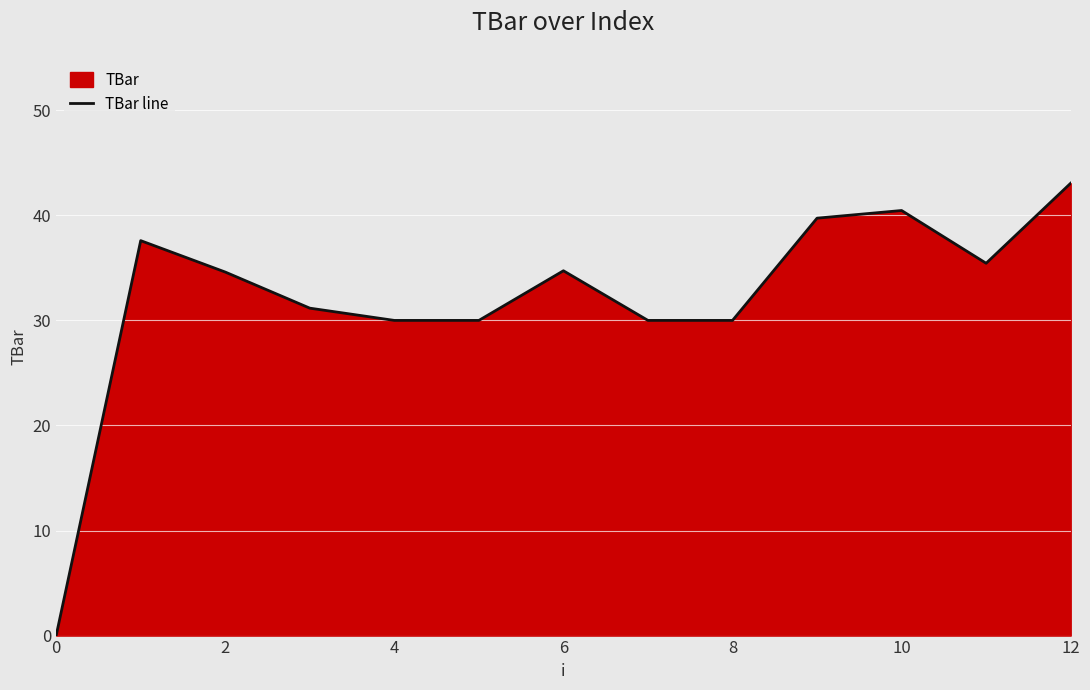

What is the approximate value at 4?

30.0